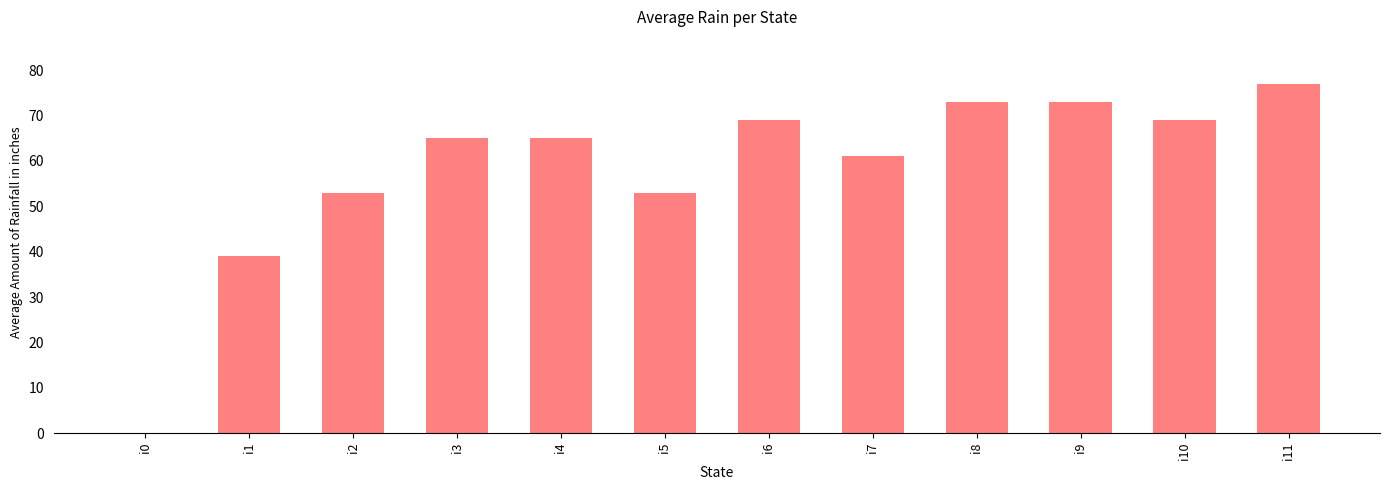

At which label is the value closest to 38?

i1